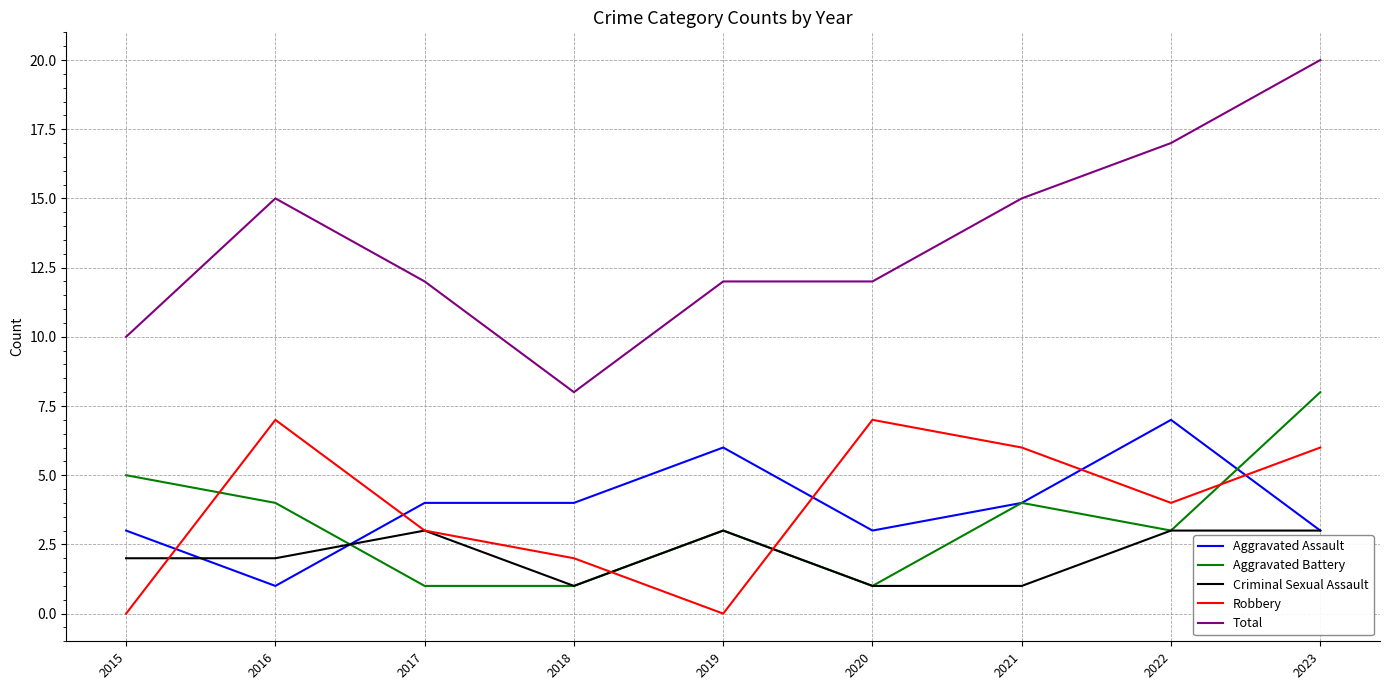

What is the difference between the maximum and second lowest values in the Total series?

10